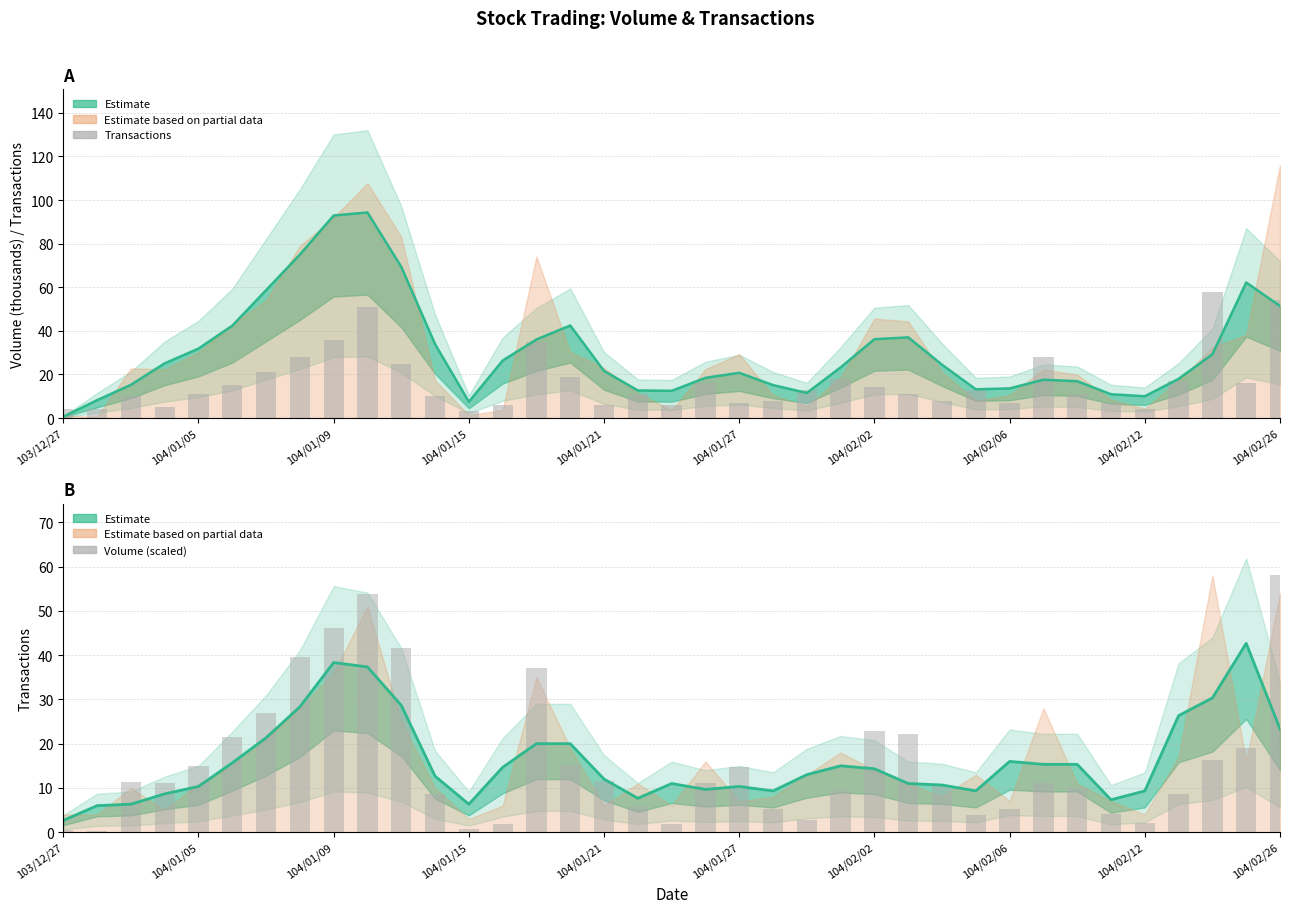

Between 104/01/15 and 21, which is larger?

21